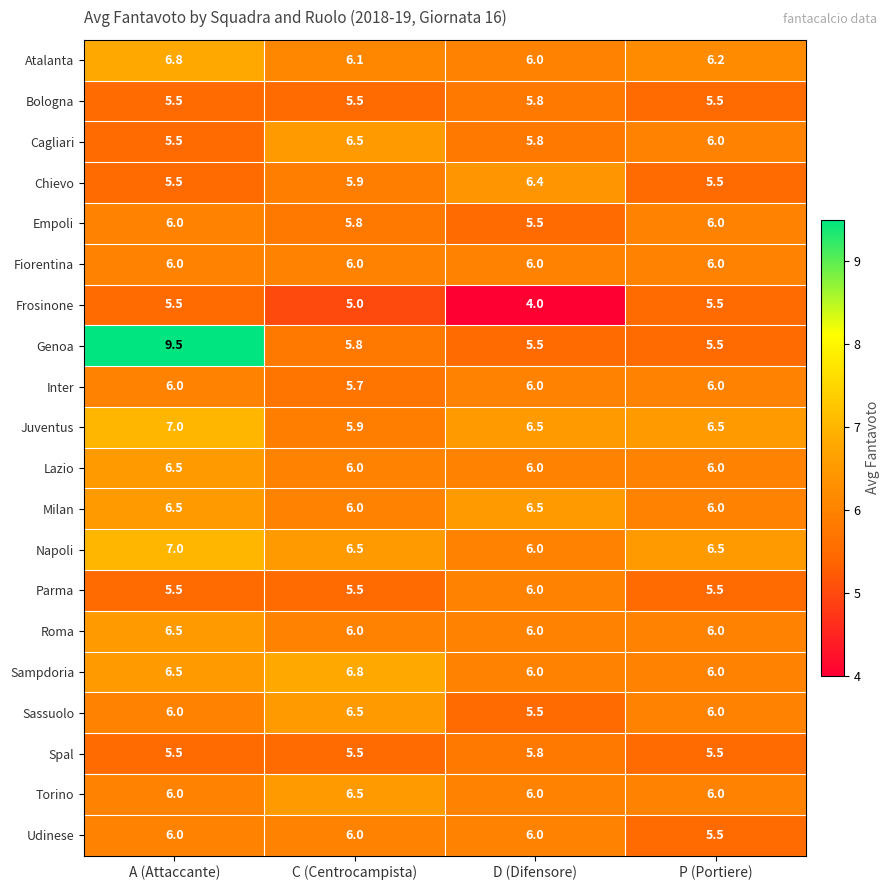

Which series changed the most between D (Difensore) and P (Portiere)?

Frosinone